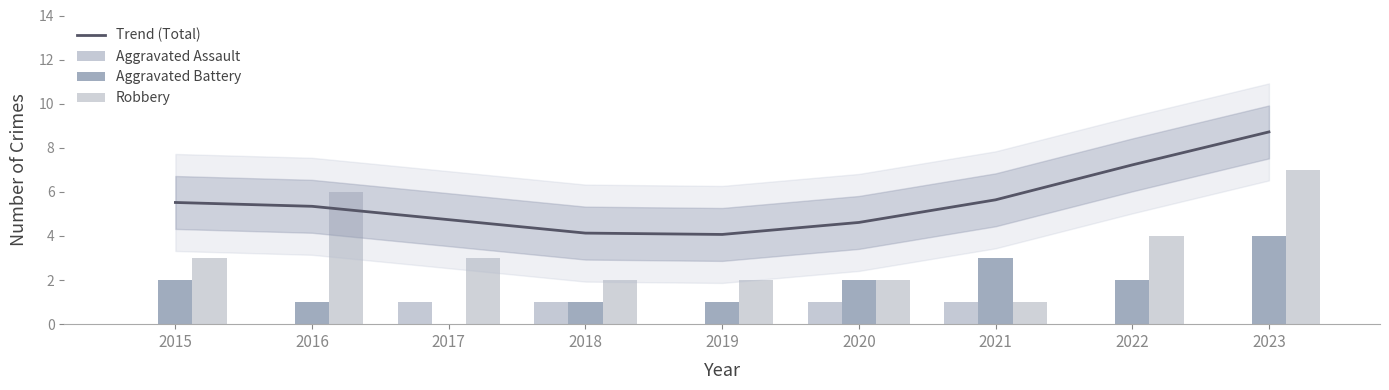

List the series in order of their peak value, lowest first.

Aggravated Assault, Aggravated Battery, Robbery, Trend (Total)